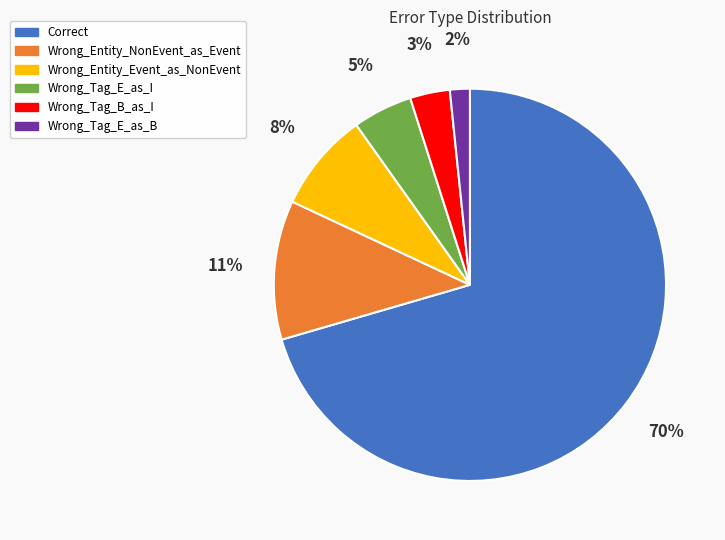

Which category accounts for the majority?

Correct